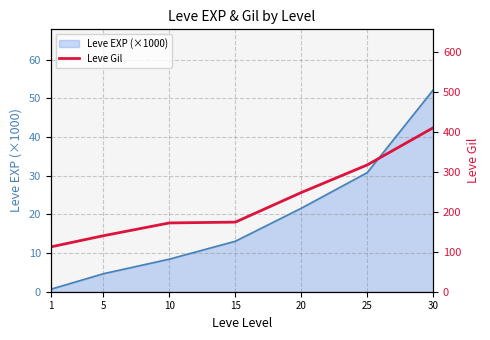

What is the approximate value at 25, to the nearest 10?

320